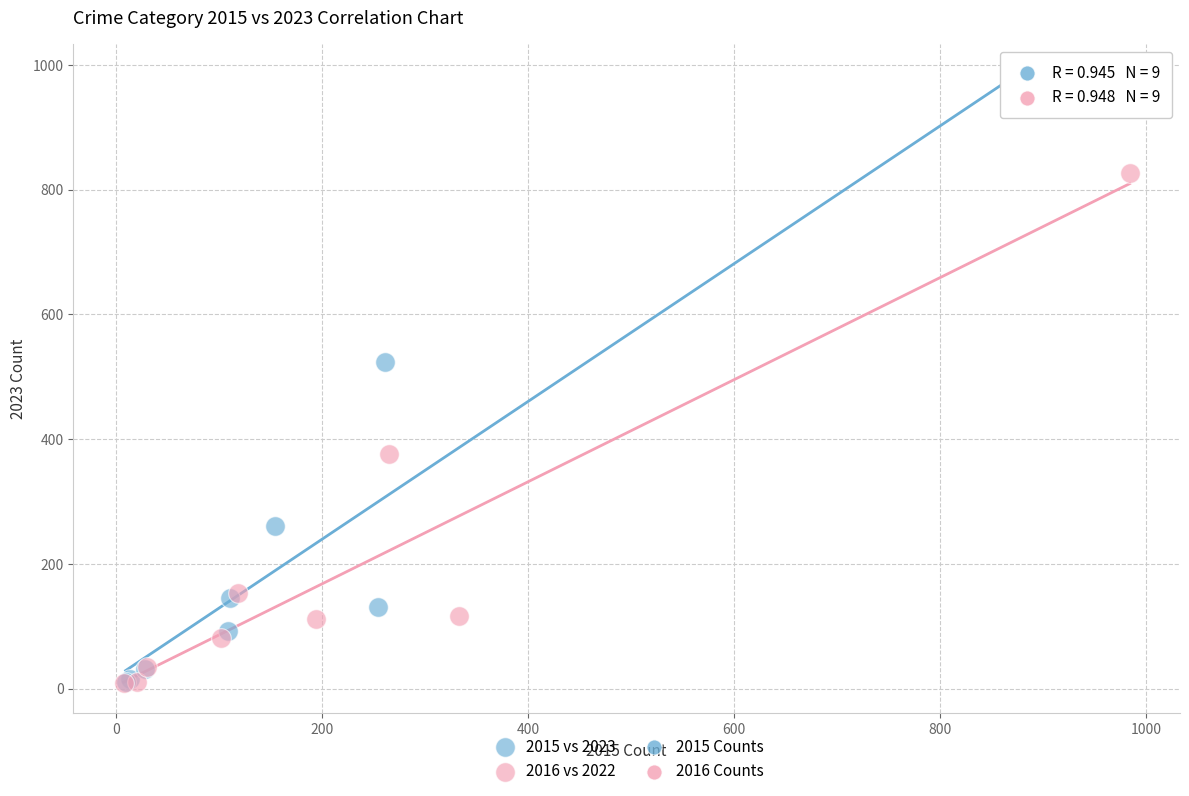

Which series has the widest spread of Y values?

2015 vs 2023